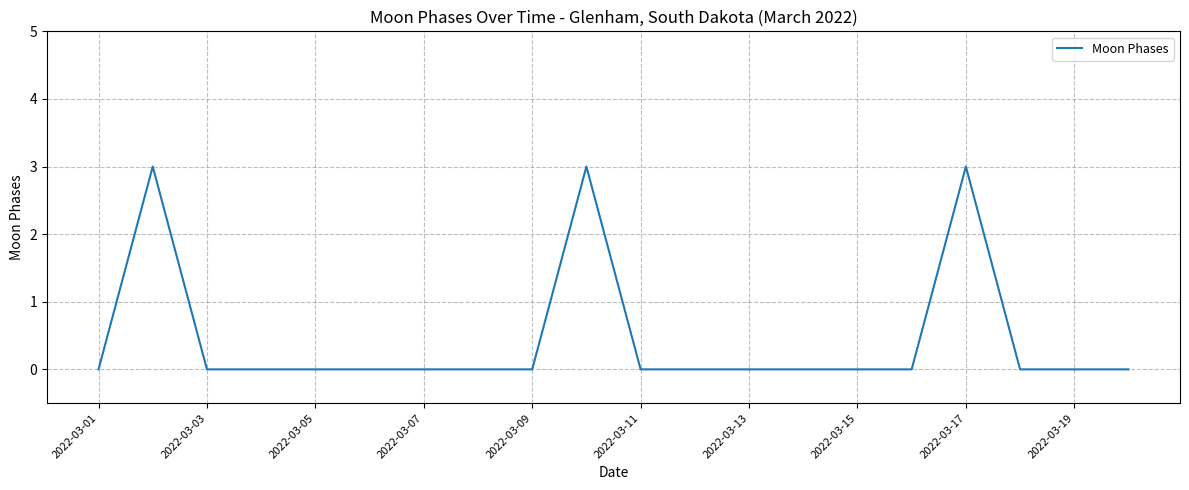

How many points are higher than both their immediate neighbors (excluding endpoints)?

3